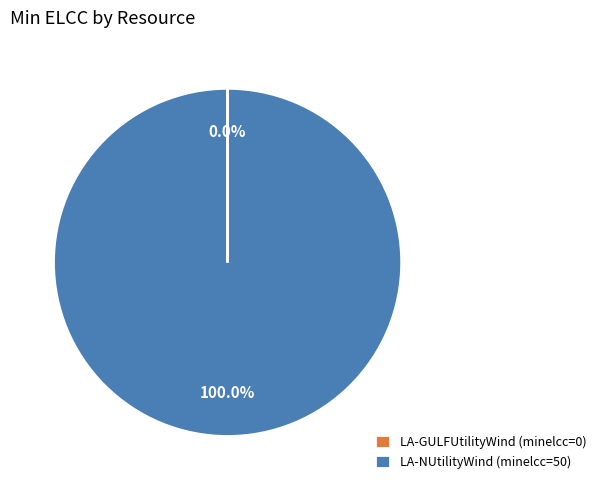

Does LA-NUtilityWind (minelcc=50) account for over 50% of the chart?

Yes